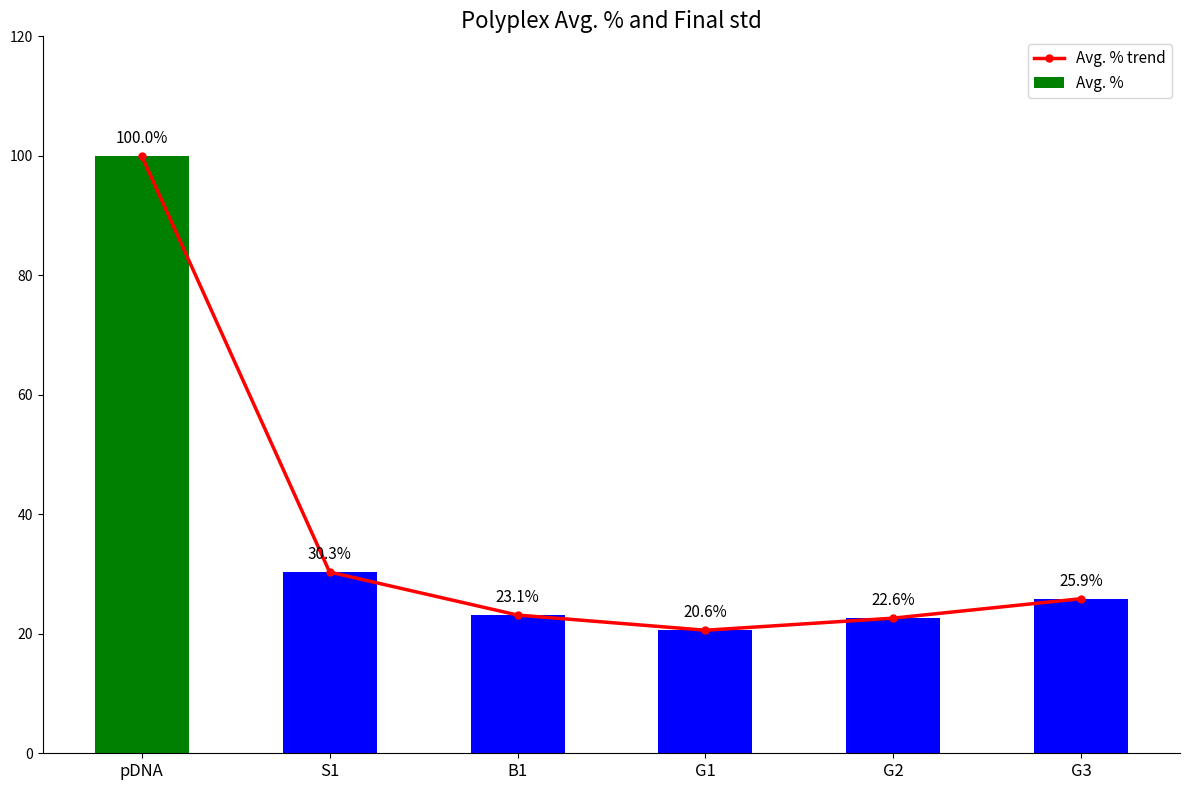

Is it true that Avg. % trend equals 45.7 at G3?

False